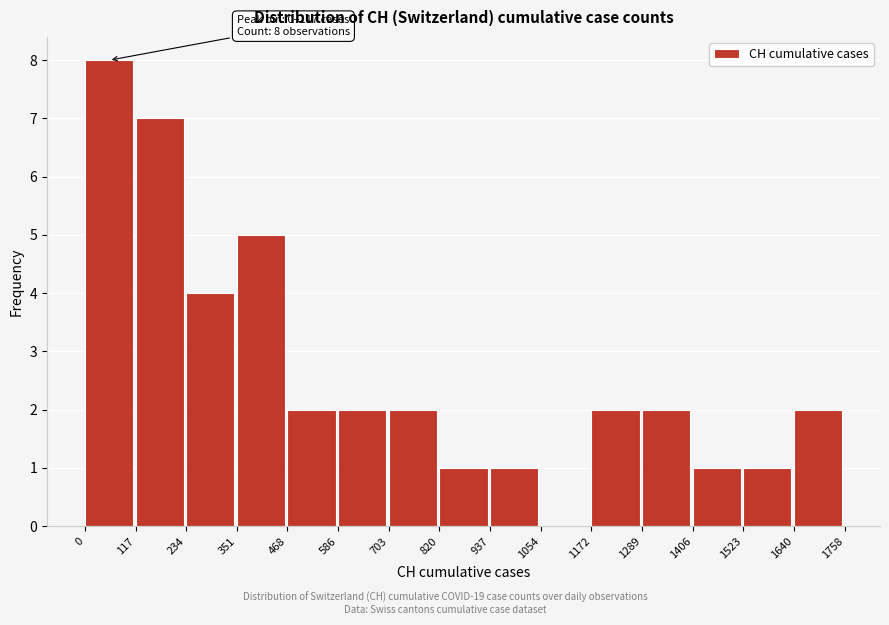

Over which range of the x-axis is the bar tallest?

0 to 117